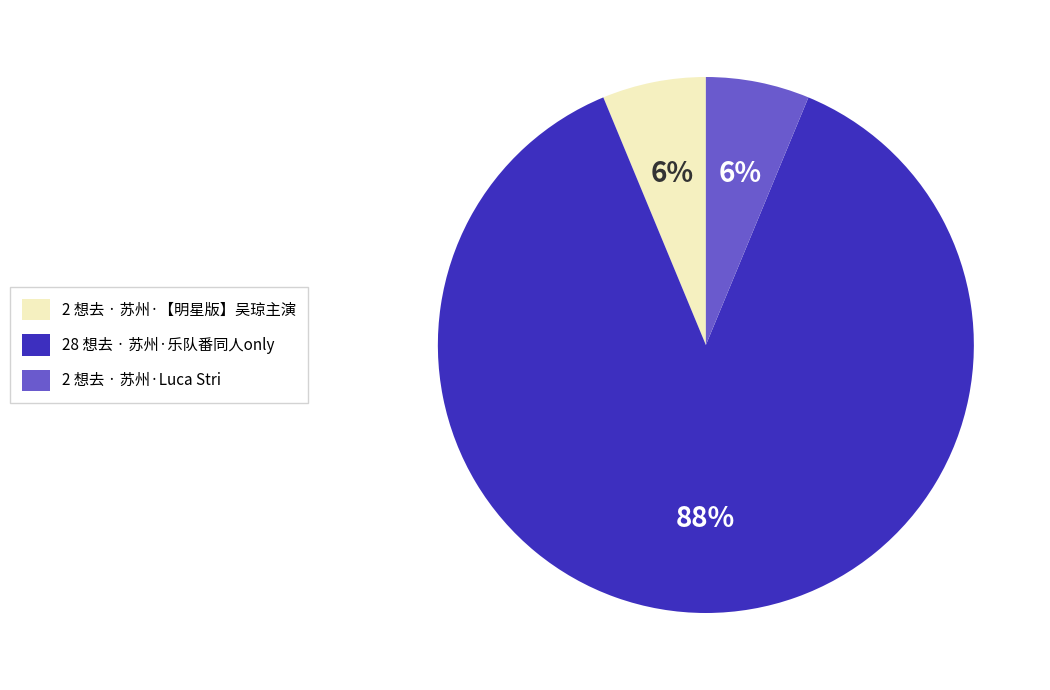

Does any single category account for the majority?

Yes